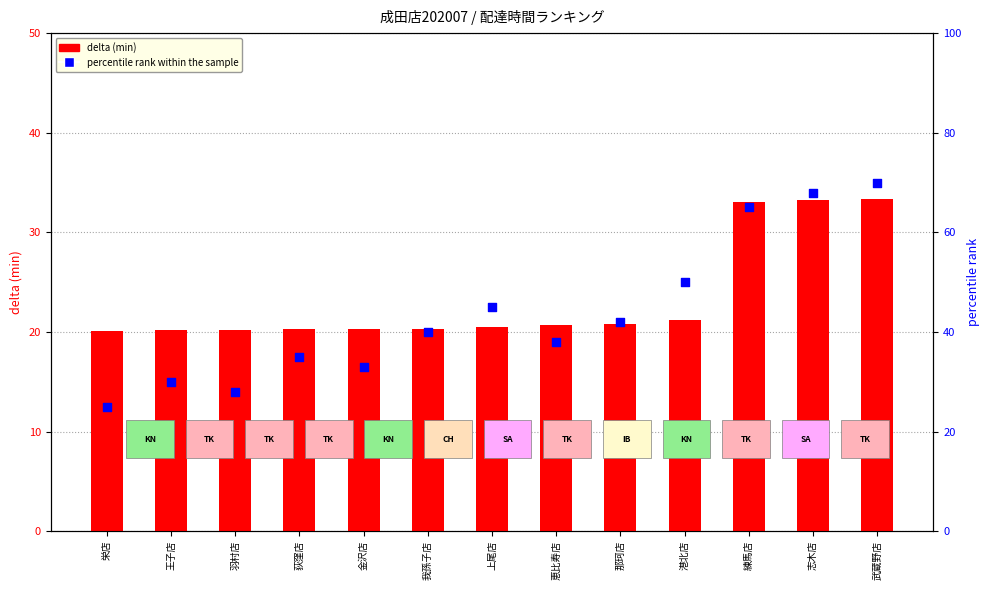

Which series contains the highest Y value?

percentile rank within the sample